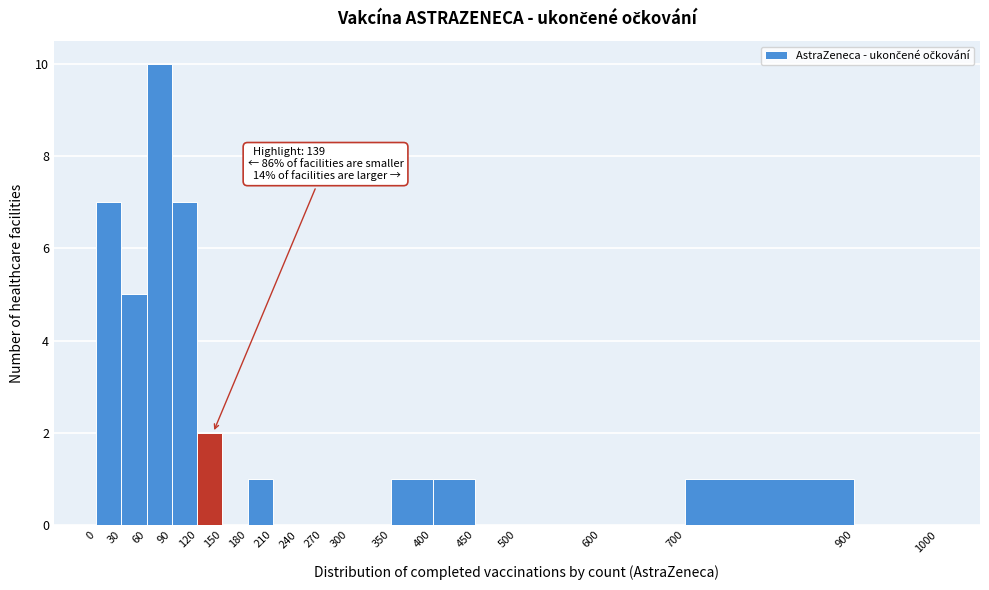

Which range on the x-axis has the tallest bar?

60 to 90